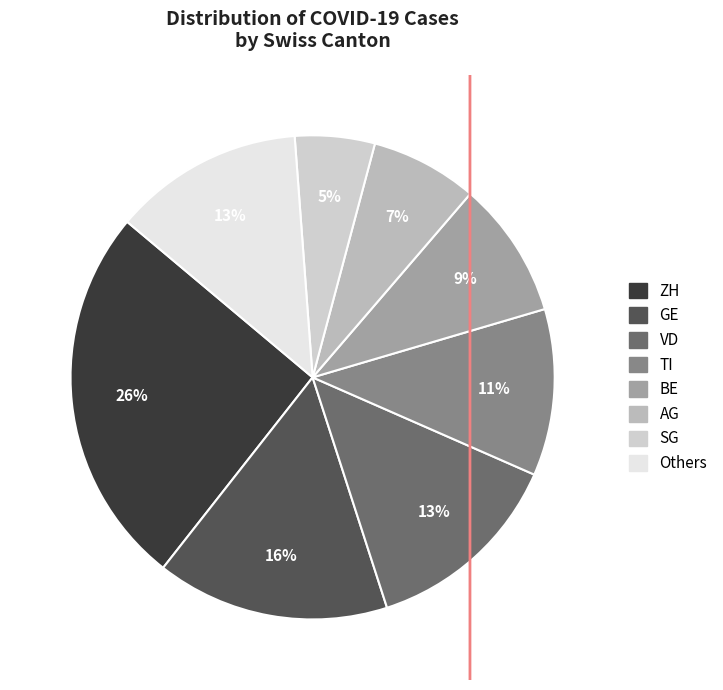

How many segments does this pie chart have?

8